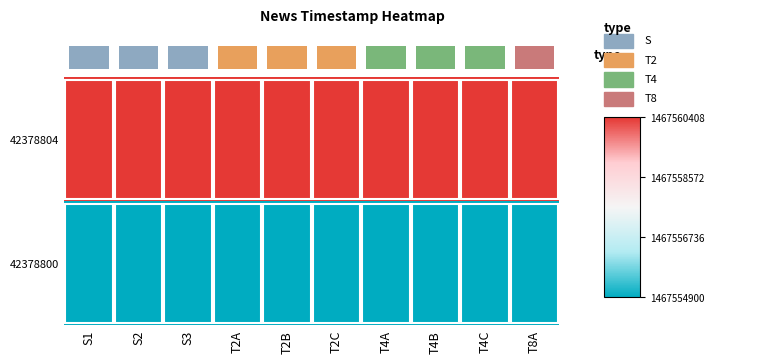

What value does the 42378800 series have at S2?

1467554900